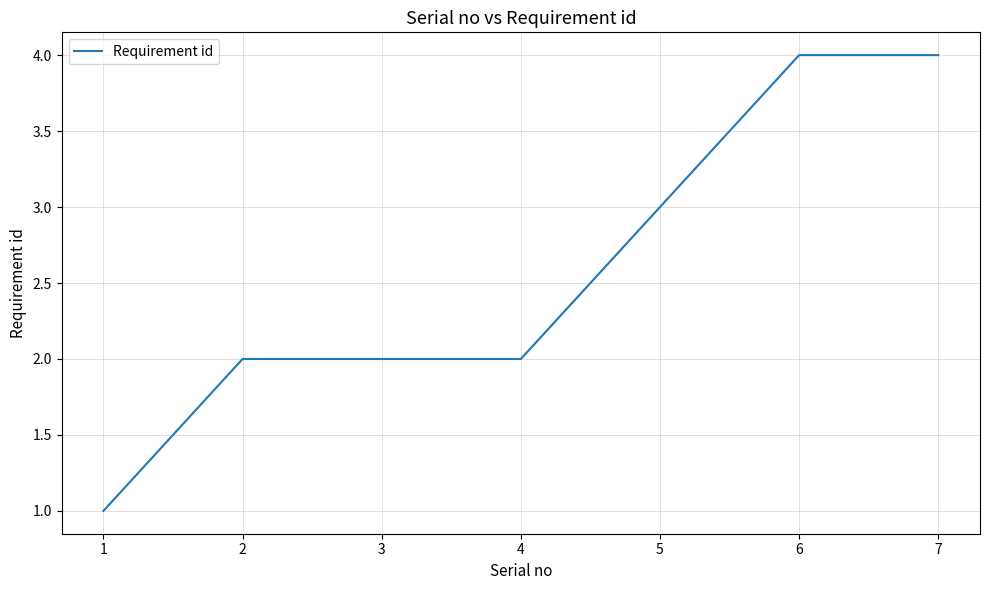

How many categories are shown in the chart?

7